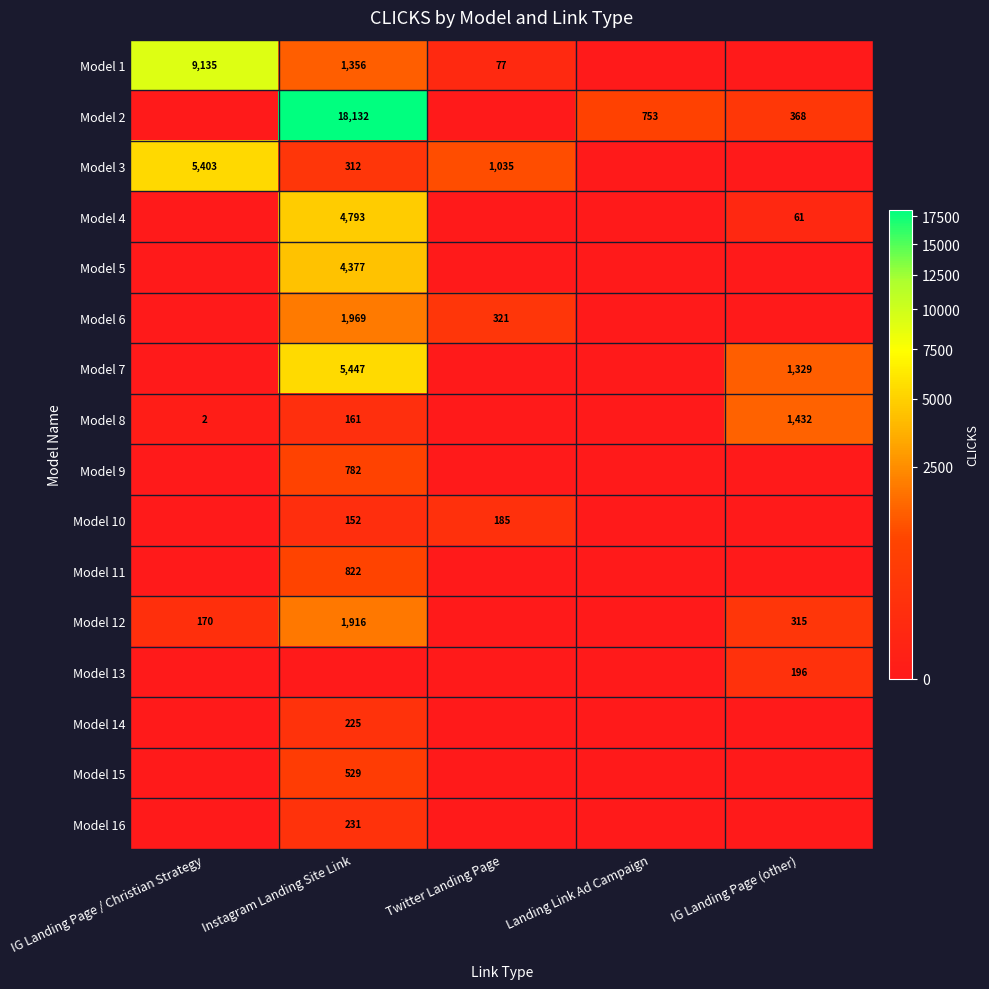

What is the difference between the highest and lowest values at Landing Link Ad Campaign?

753